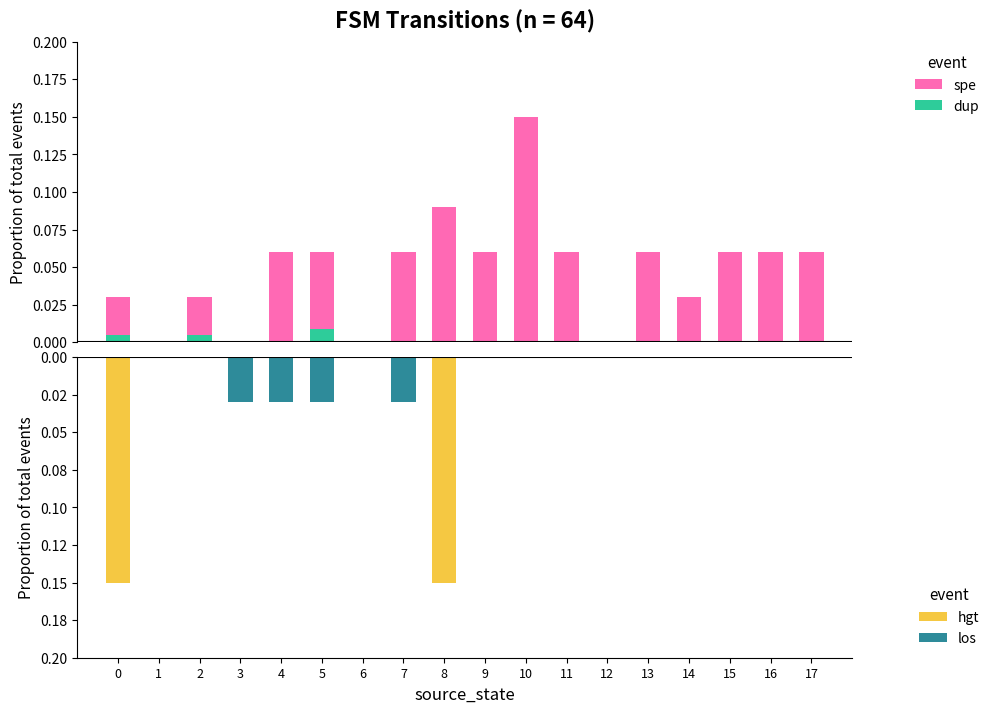

At which category is the sum across all series the highest?

10